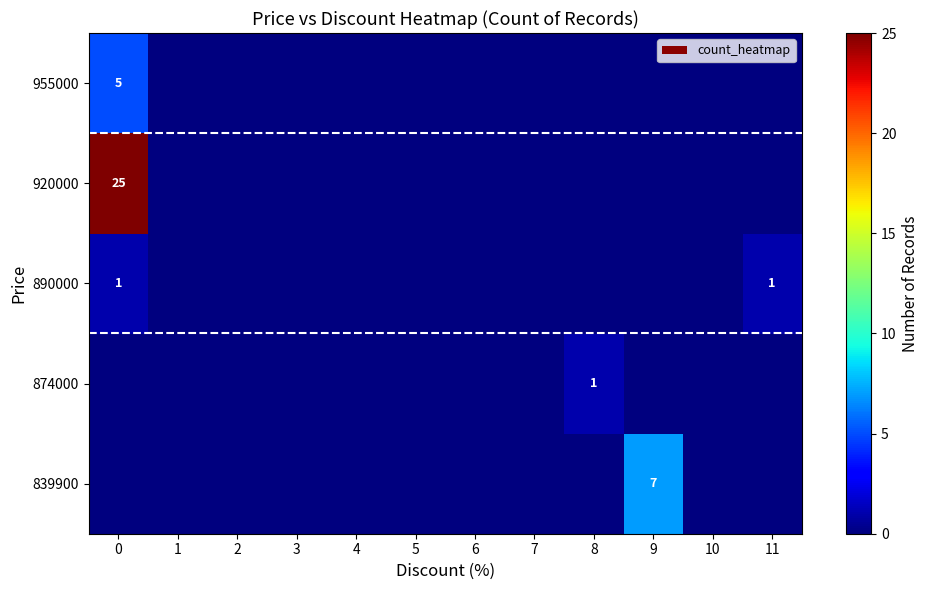

The 955000 series shows 5 at 0. True or false?

True